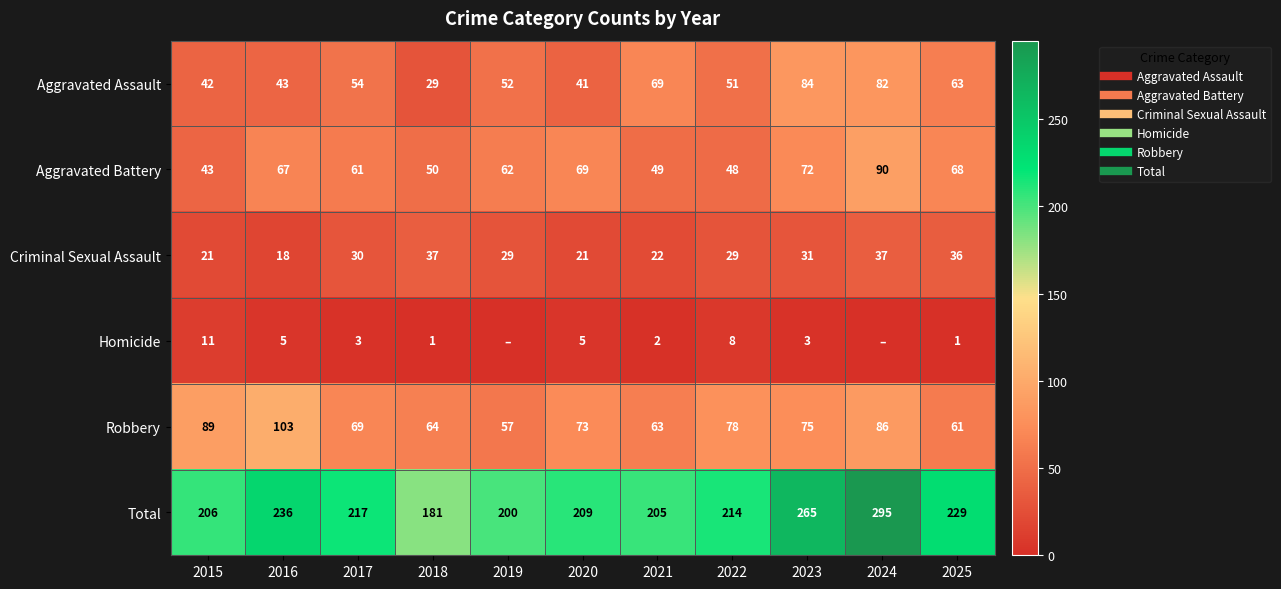

Which series has the largest total across all categories?

Total